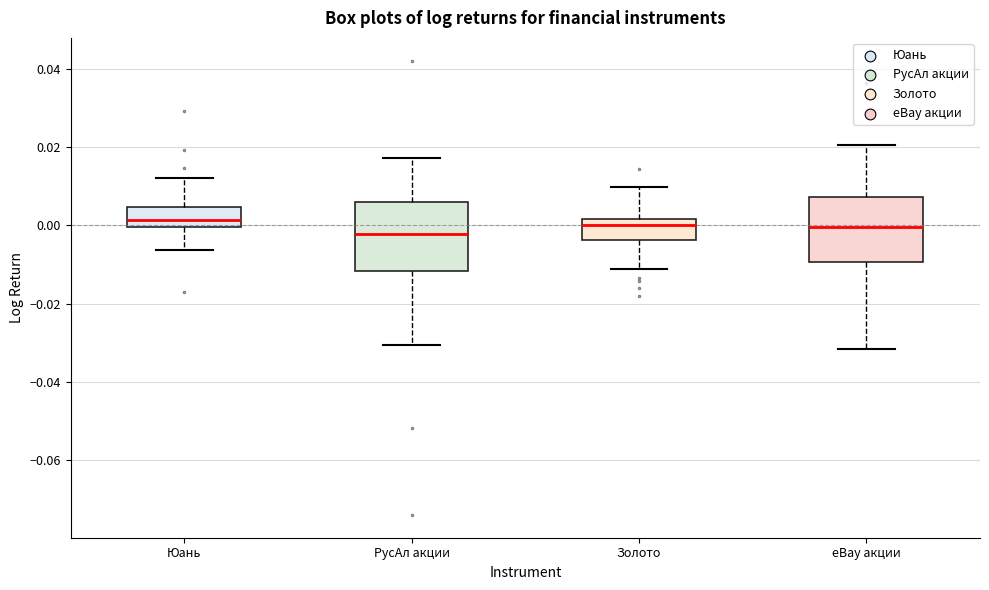

Reading left to right, read every box against the y-axis: the position of its median line, the range the box covers, and the ends of its whiskers. The values are not printed on the chart, so give them approximately, as read against the axis.

Юань: median 0.002, box 0.000 to 0.004, whiskers -0.006 to 0.012
РусАл акции: median -0.002, box -0.012 to 0.006, whiskers -0.030 to 0.018
Золото: median 0.000, box -0.004 to 0.002, whiskers -0.012 to 0.010
eBay акции: median 0.000, box -0.010 to 0.008, whiskers -0.032 to 0.020